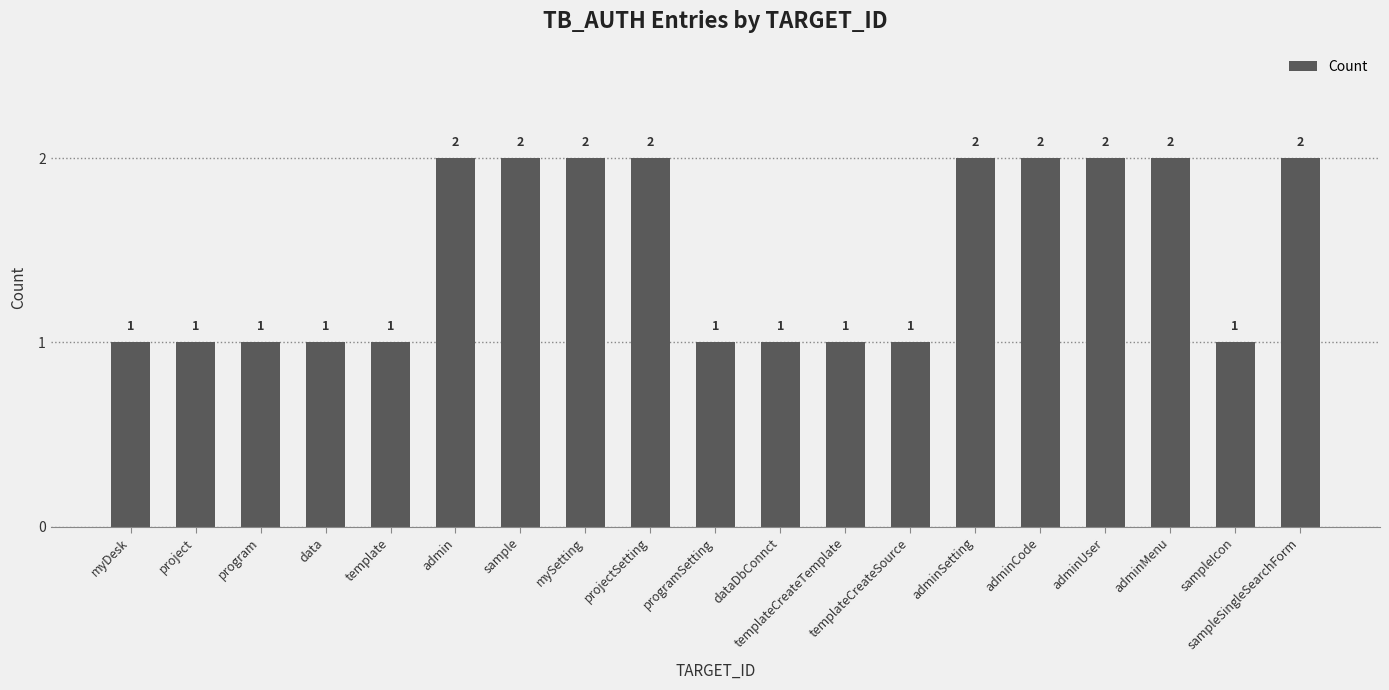

What is the approximate value at sampleSingleSearchForm?

2